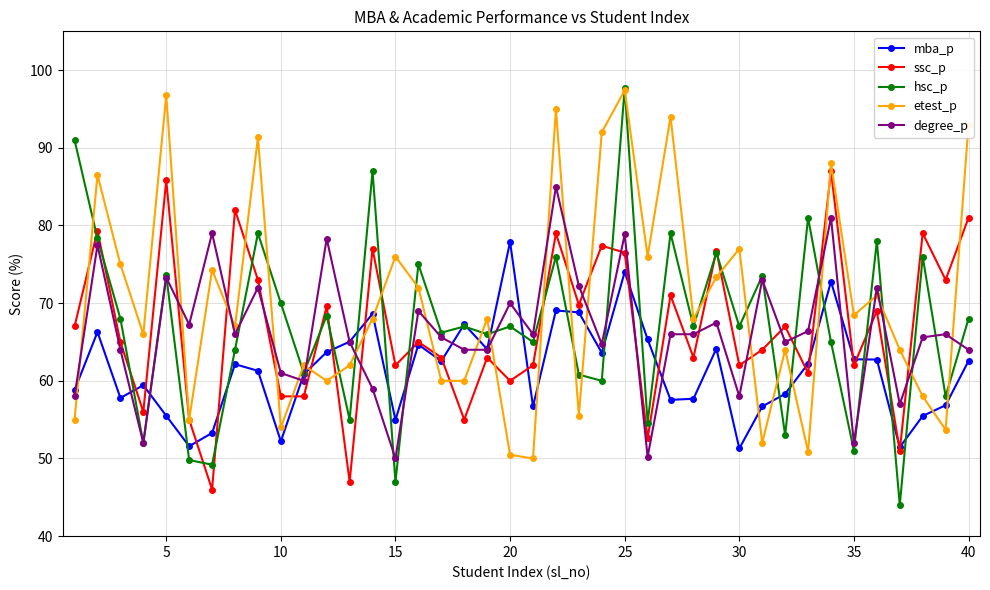

What is the value of the hsc_p point at the 5th from the left?

73.6